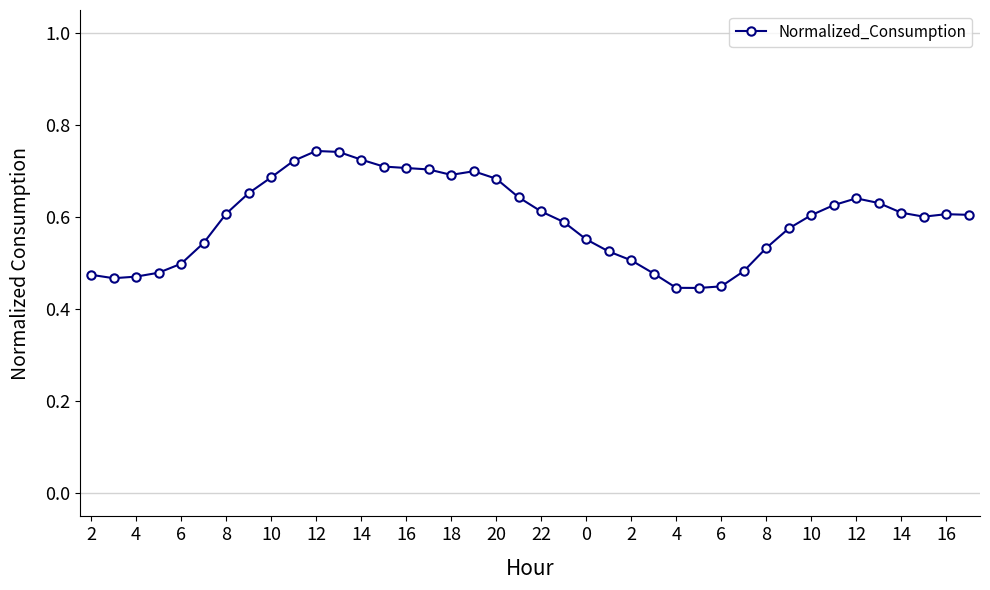

True or false: the data has more than 2 interior local peaks.

True